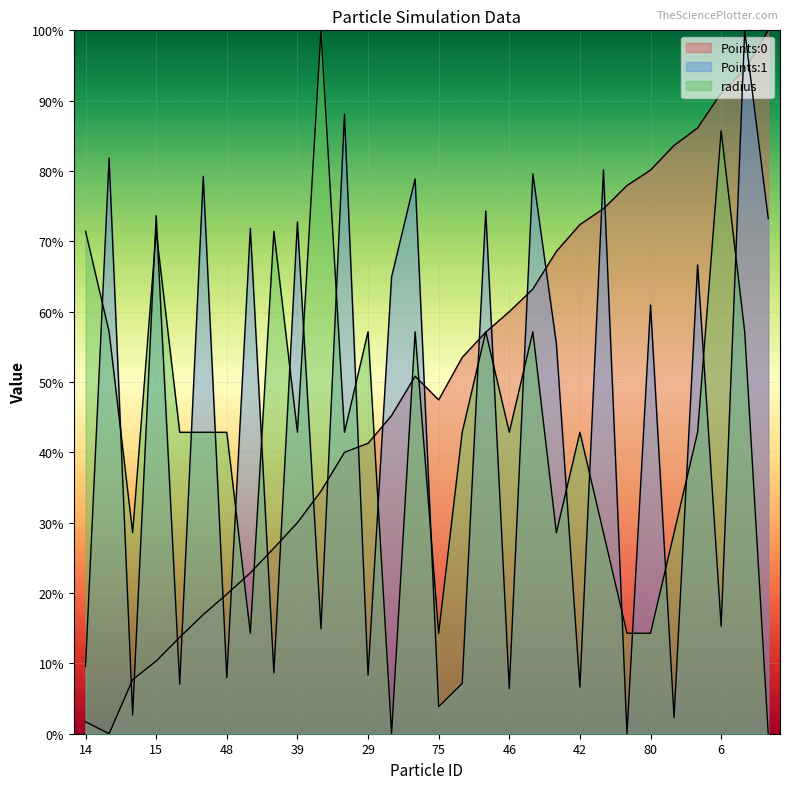

At which label is Points:1 closest to 0?

74